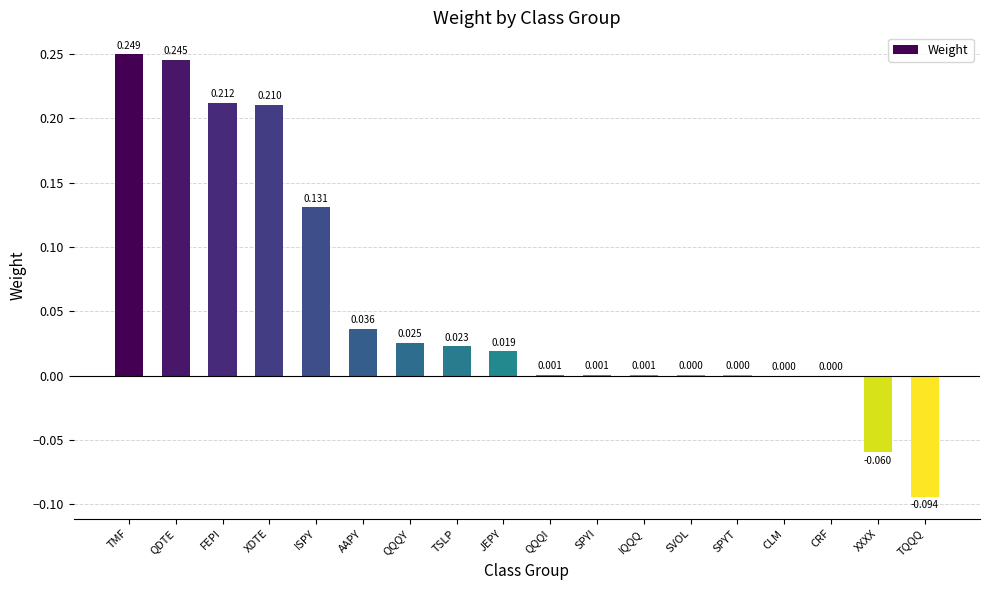

At which category does the chart reach its peak across all series?

TMF